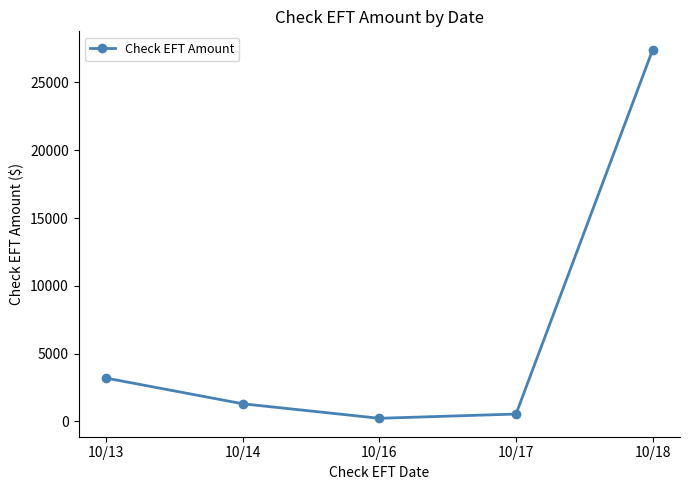

At which label is the value closest to 13820?

10/13